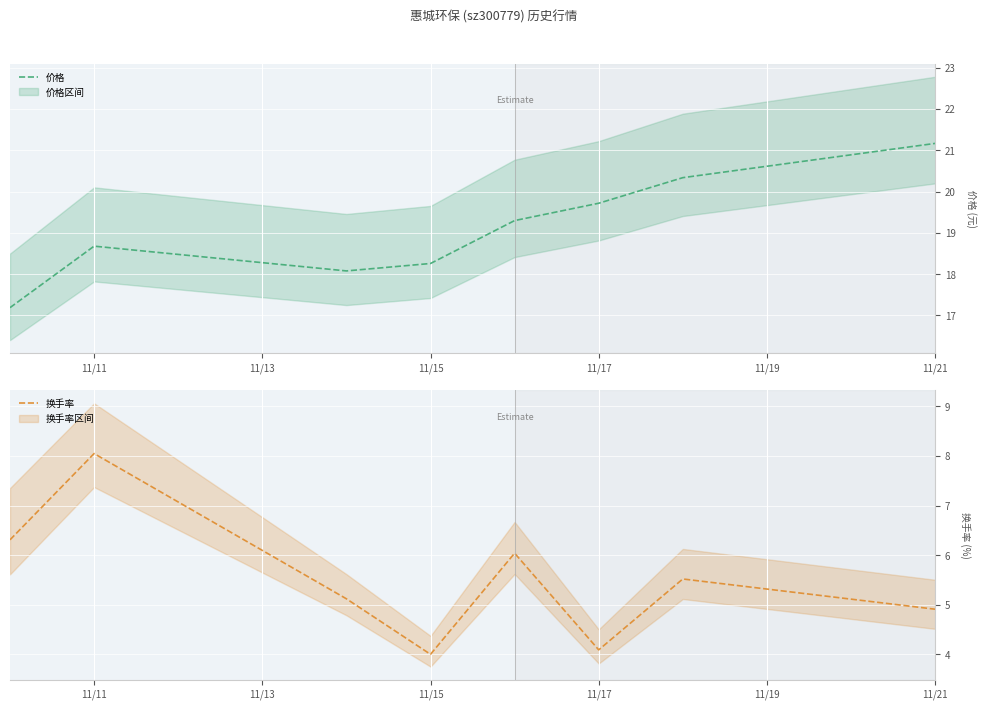

Reading left to right, what are all the values shown in this chart?

价格: 17.2	18.7	18.1	18.3	19.3	19.7	20.3	21.2
换手率: 6.3	8.1	5.1	4.0	6.0	4.1	5.5	4.9